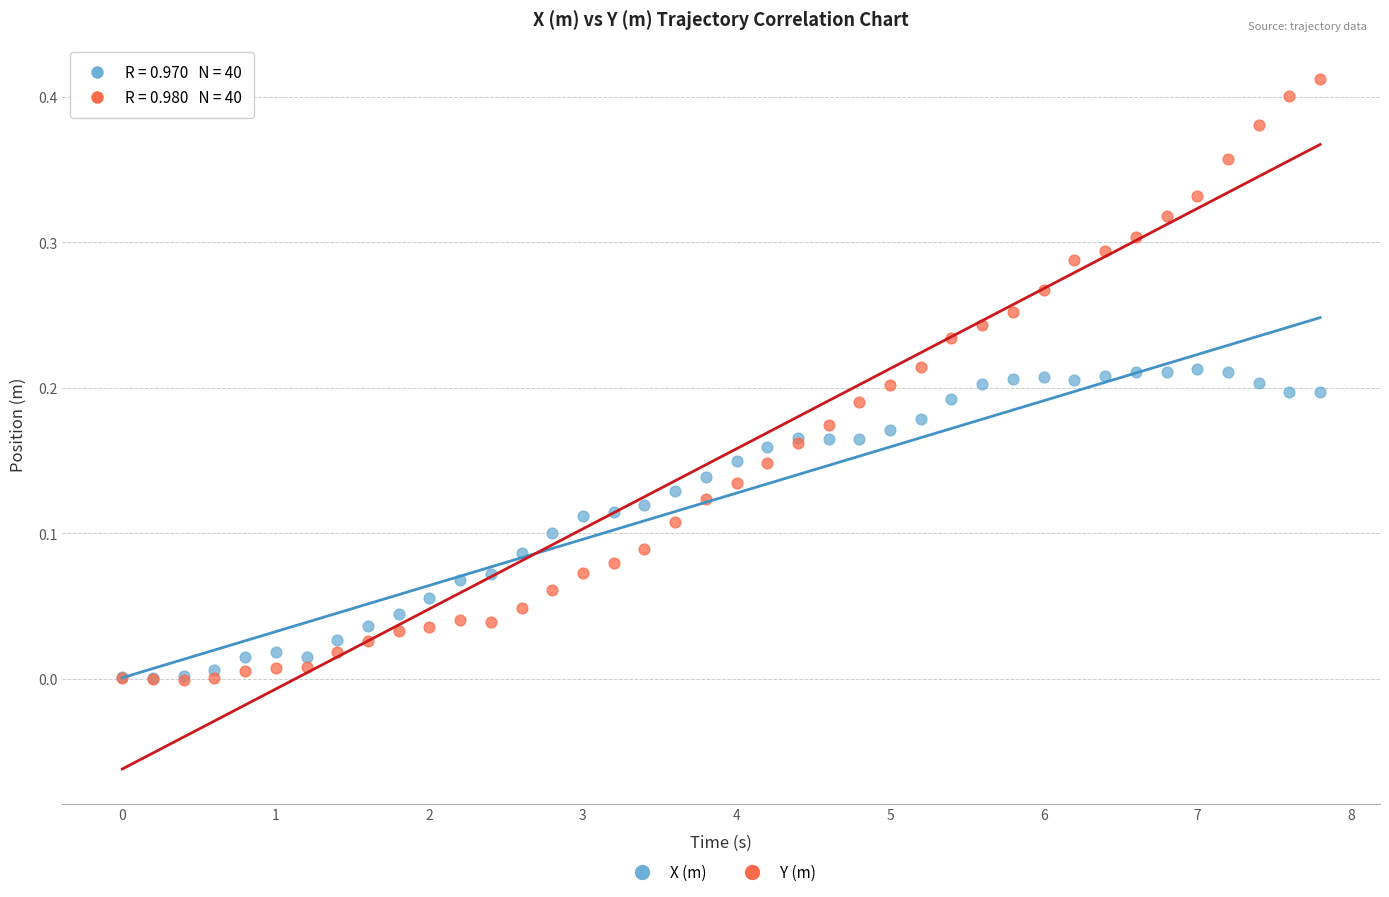

What are all the series names shown in the legend?

X (m), Y (m)